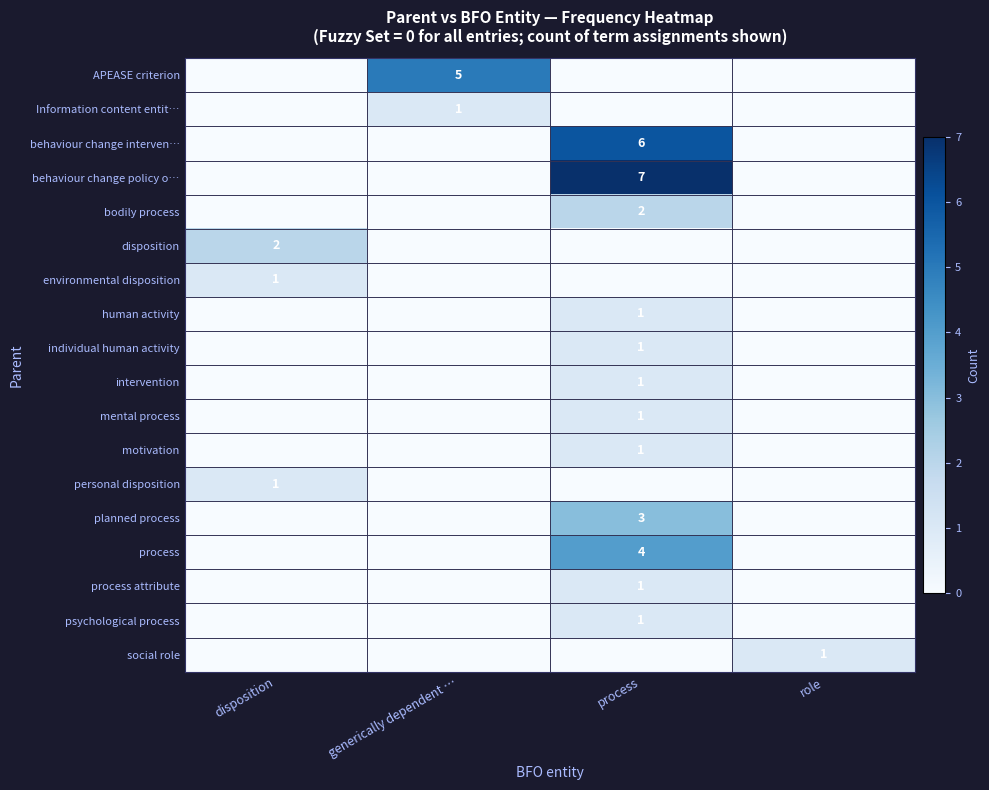

The value of social role at role is 2. True or false?

False